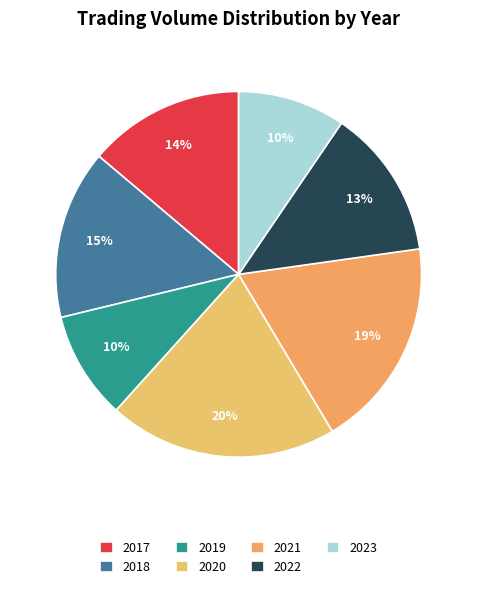

How many segments does this pie chart have?

7